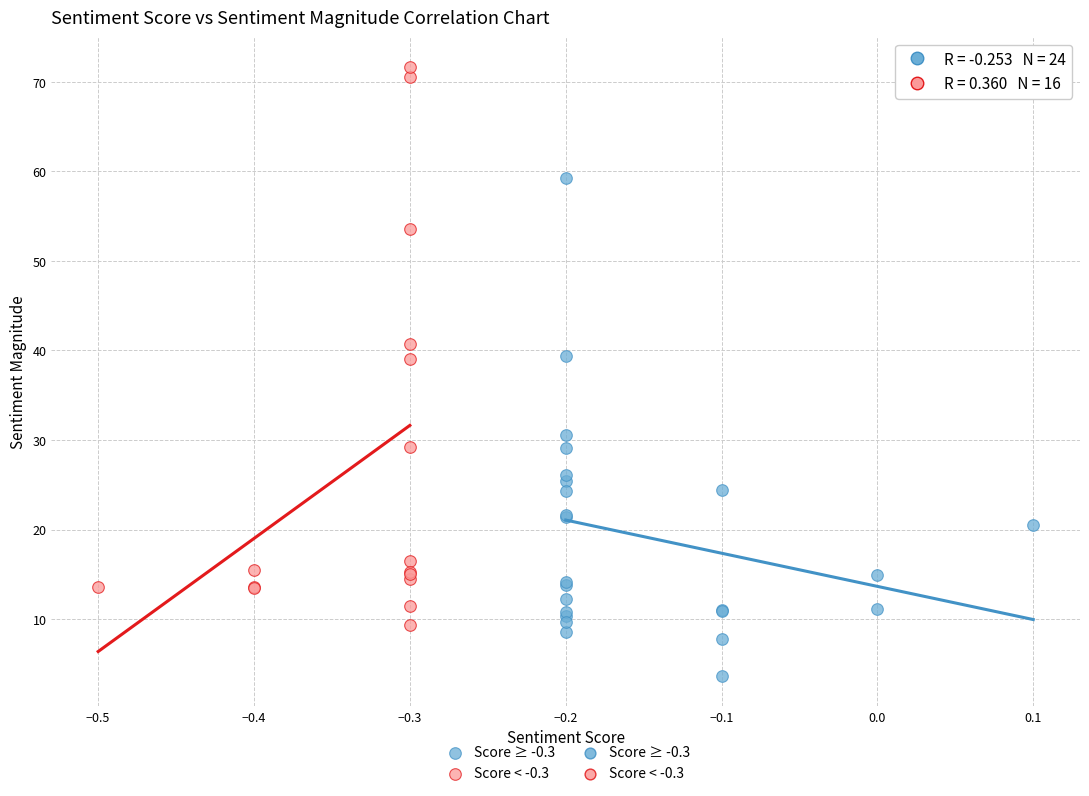

Which series has the largest Y range (max minus min)?

Score < -0.3